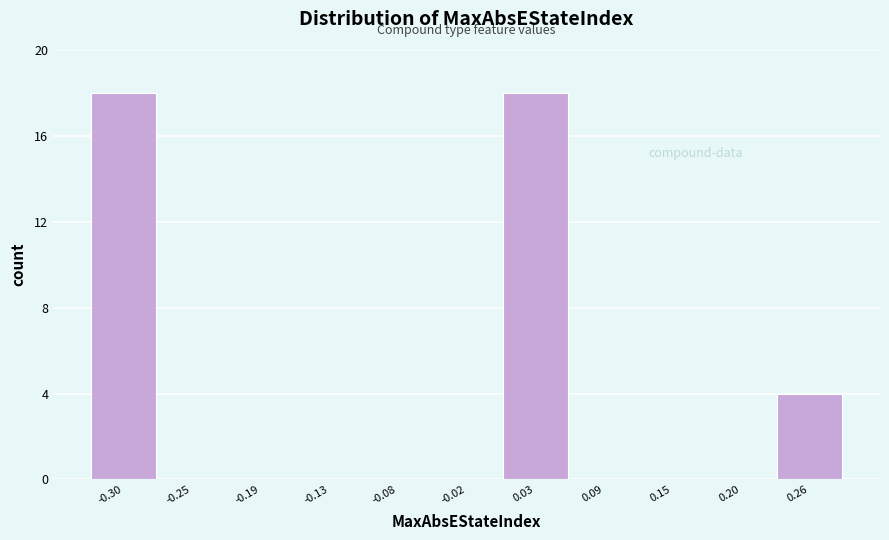

Reading left to right, list all the values displayed in this chart.

-0.30=18	-0.25=0	-0.19=0	-0.13=0	-0.08=0	-0.02=0	0.03=18	0.09=0	0.15=0	0.20=0	0.26=4